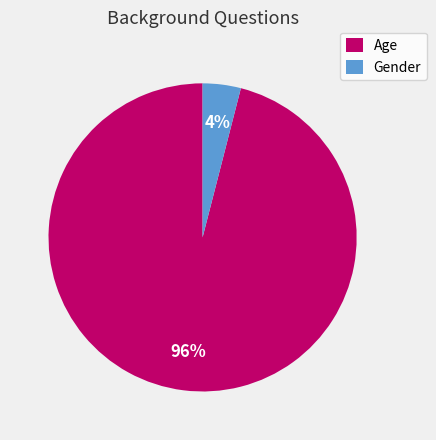

To the nearest percent, what portion does Gender represent?

4%